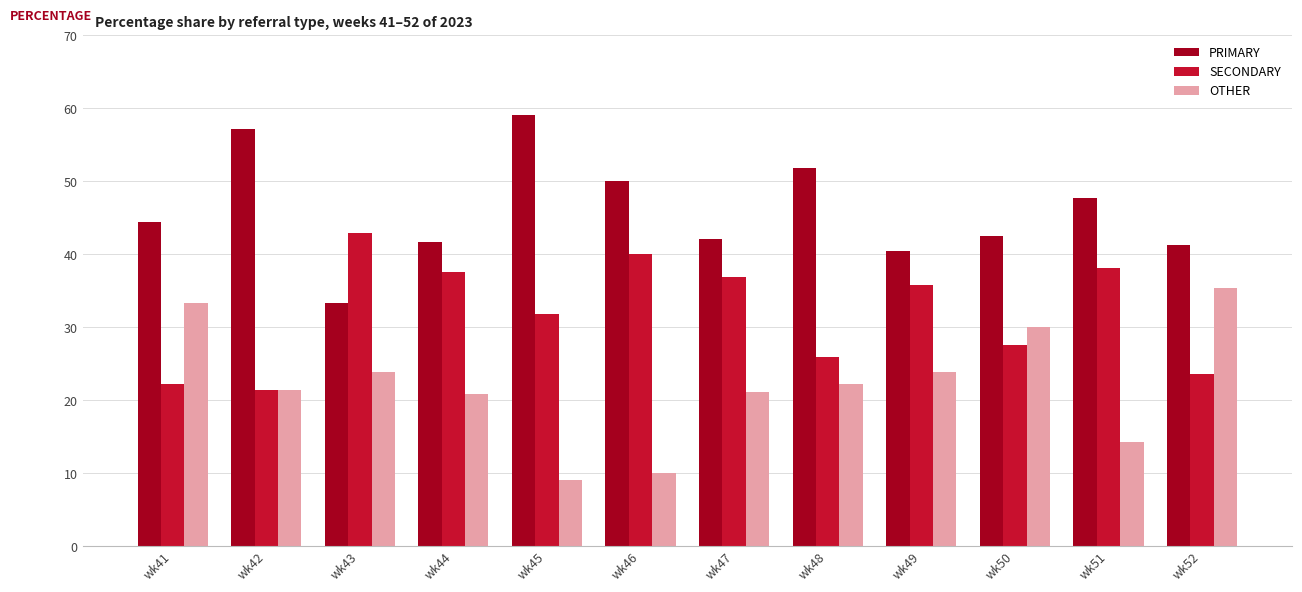

List the labels in order of SECONDARY value, largest first.

wk43, wk46, wk51, wk44, wk47, wk49, wk45, wk50, wk48, wk52, wk41, wk42